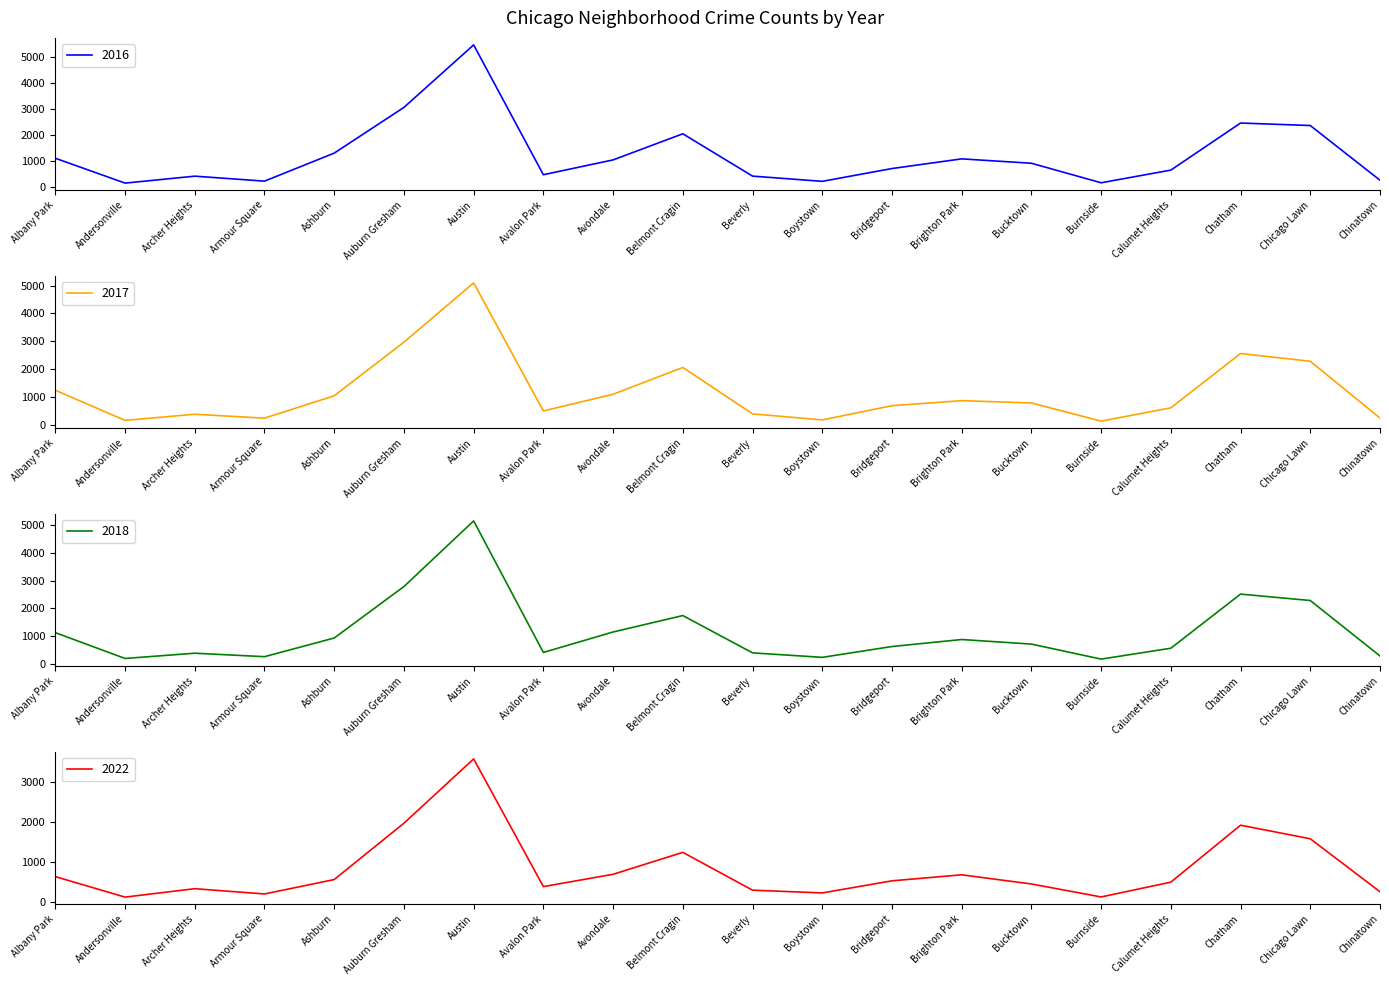

What is the difference between the second highest and second lowest values in the 2016 series?

2907